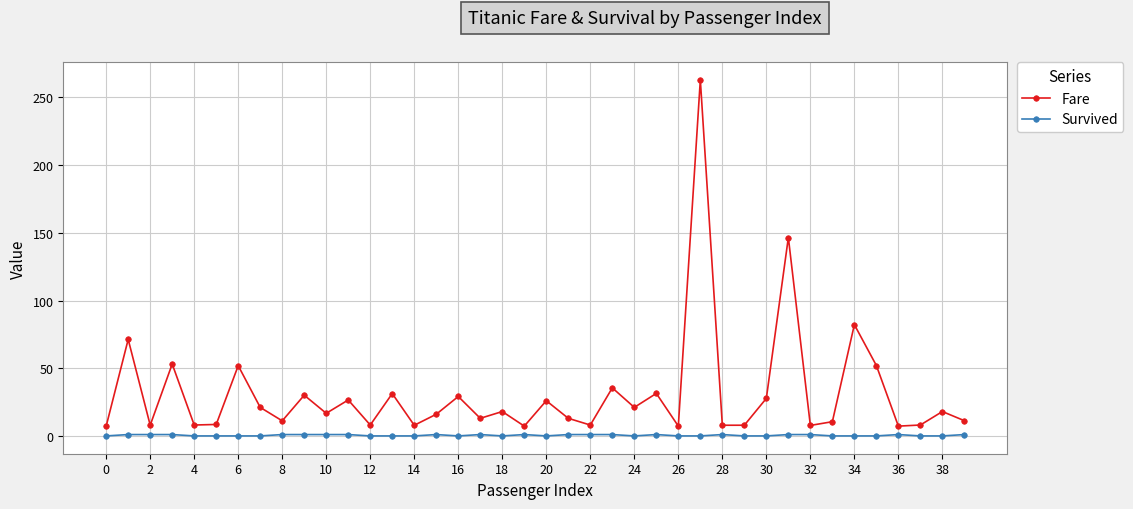

What is the minimum value for Fare?

7.2